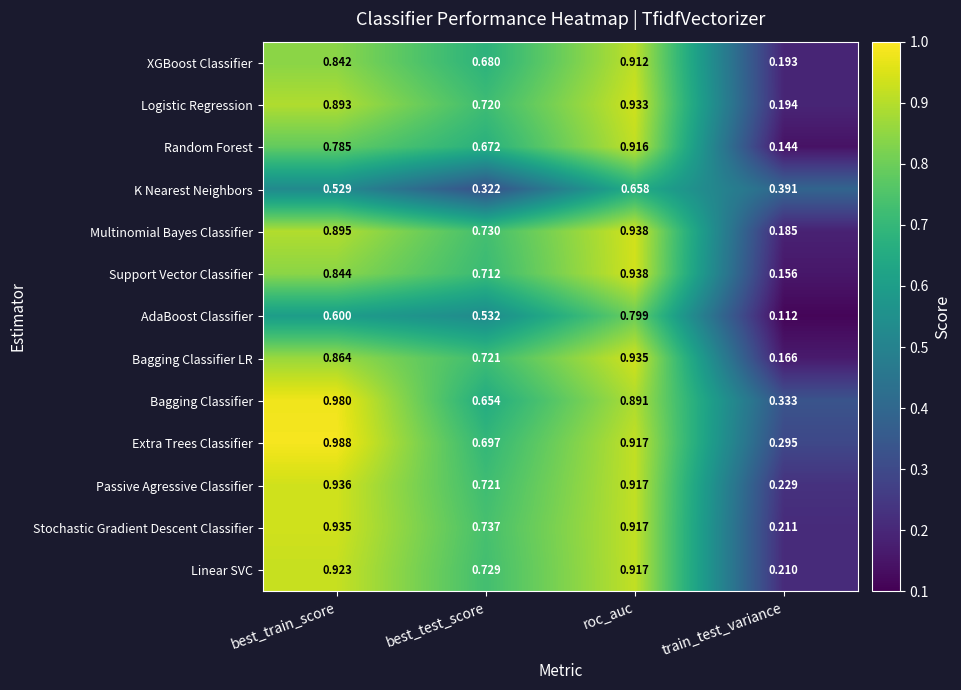

Is the value of Extra Trees Classifier at train_test_variance greater than the value of K Nearest Neighbors at best_train_score?

No